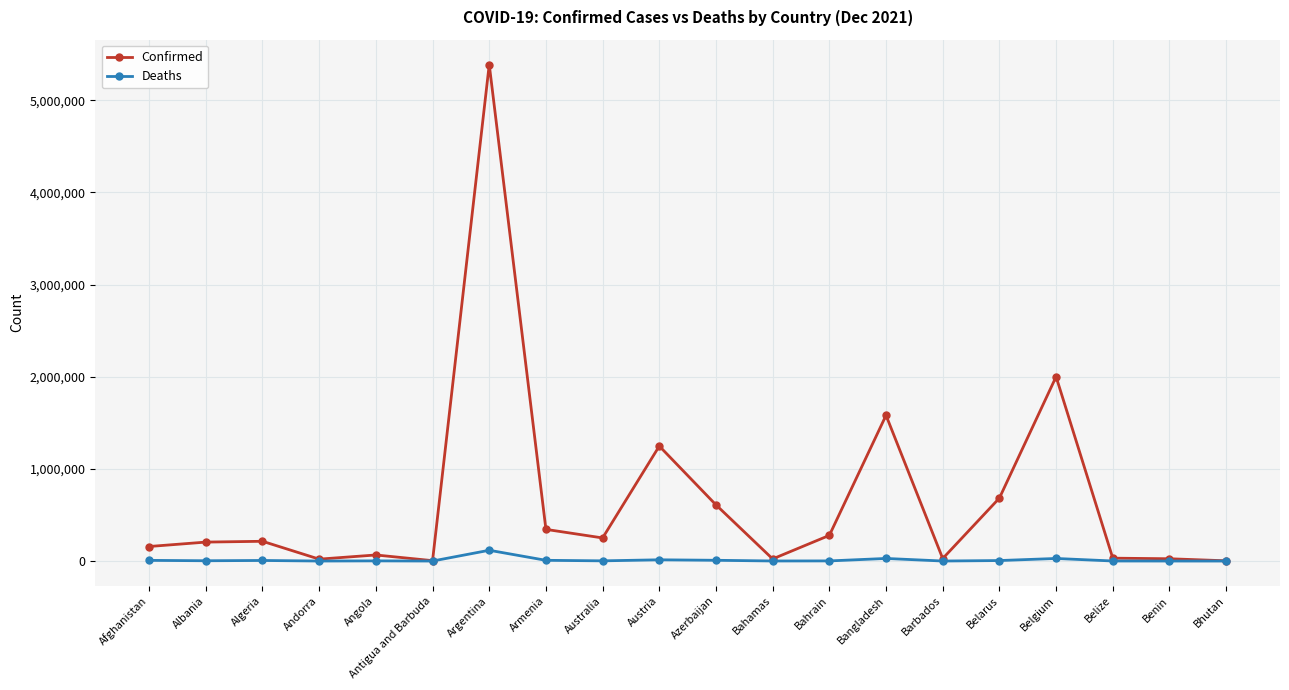

What is the difference between the maximum and minimum values in the Confirmed series?

5383797